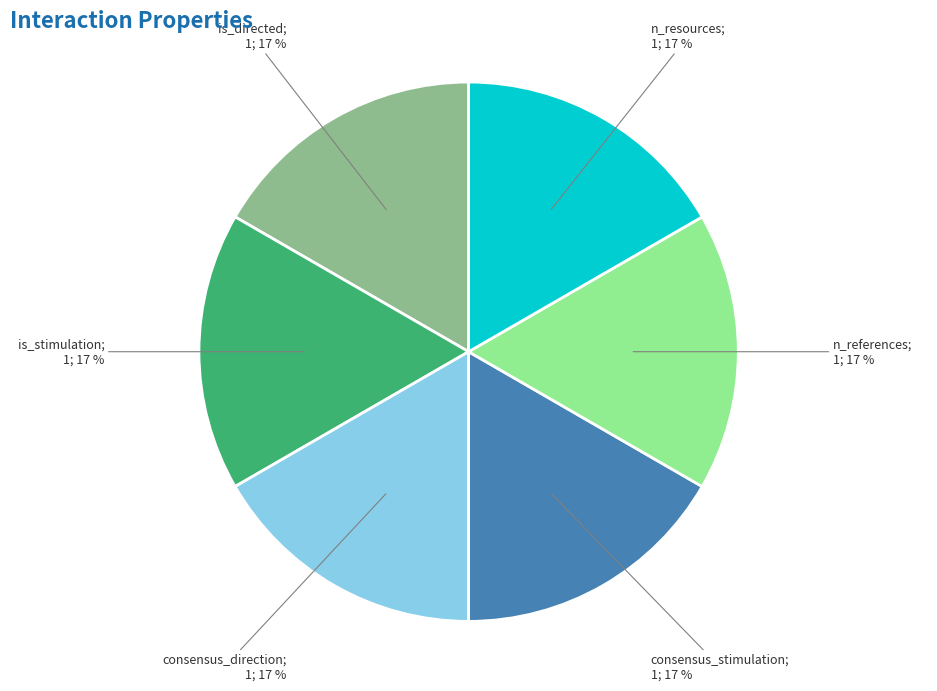

Is there any slice that represents more than half of the pie?

No